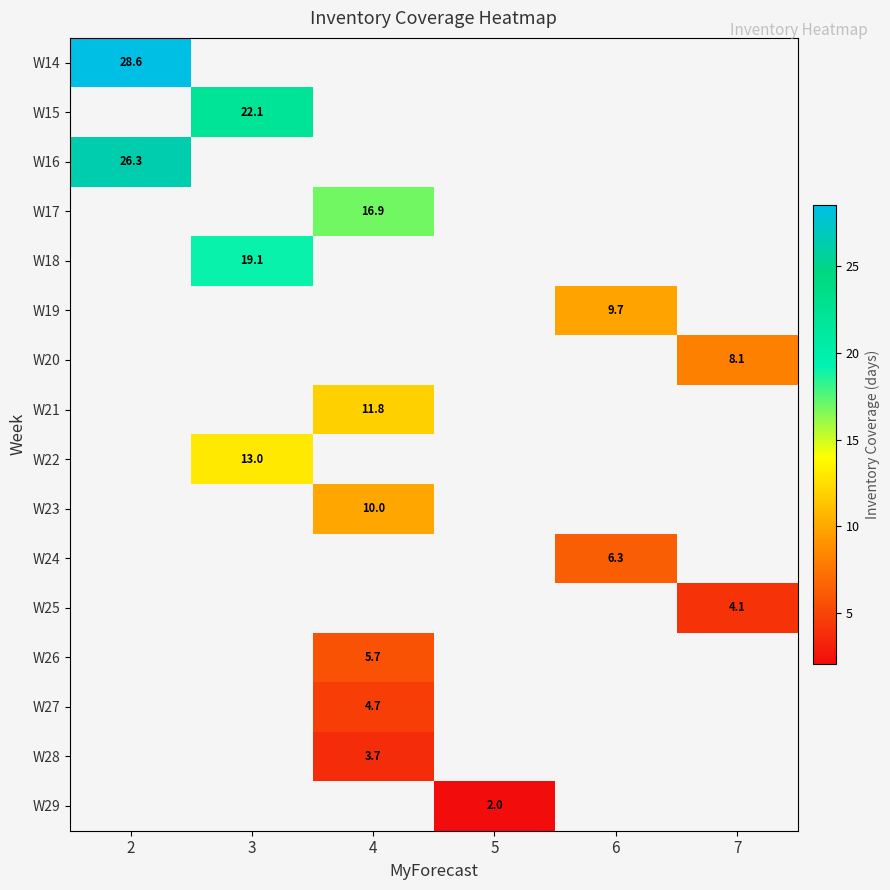

Count the number of categories in the chart.

6